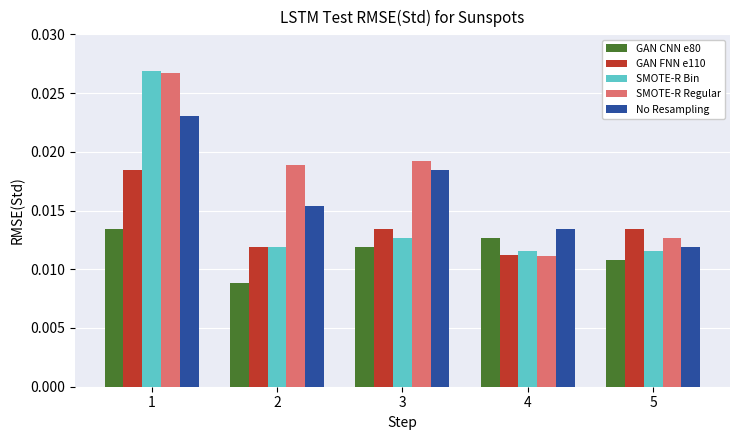

Count the SMOTE-R Regular values in the range 0 to 1.

5